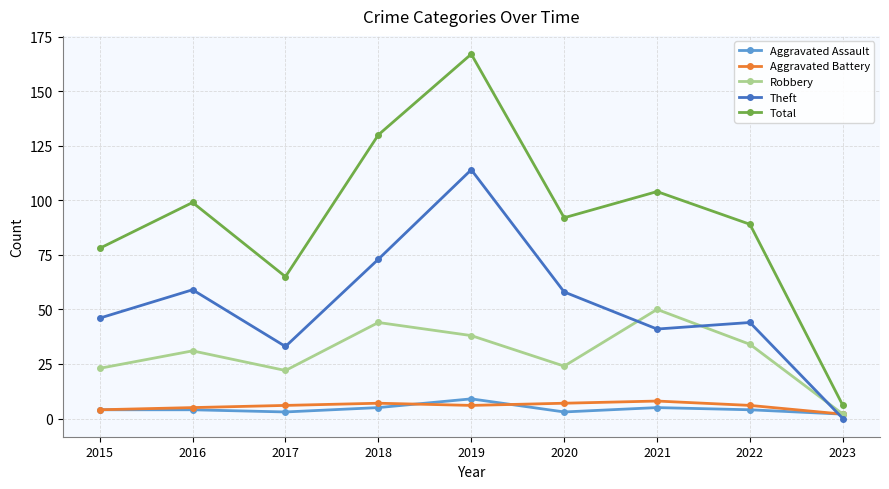

What value does the Aggravated Assault series have at 2023?

2